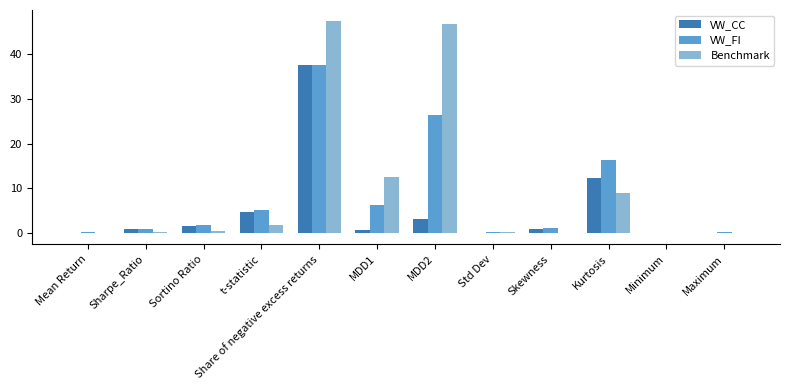

What is the maximum value shown in the chart?

47.4